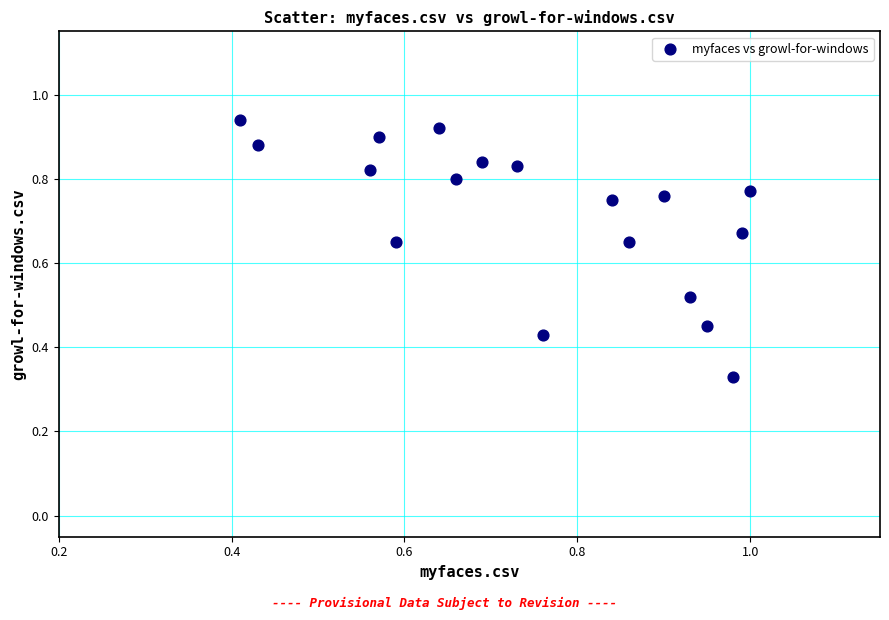

What is the range of Y values (max minus min)?

0.6